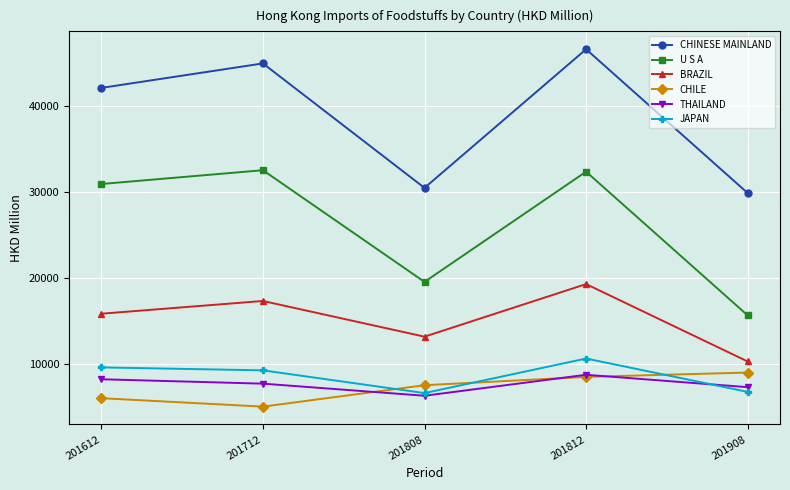

True or false: CHINESE MAINLAND and U S A cross at least once.

False